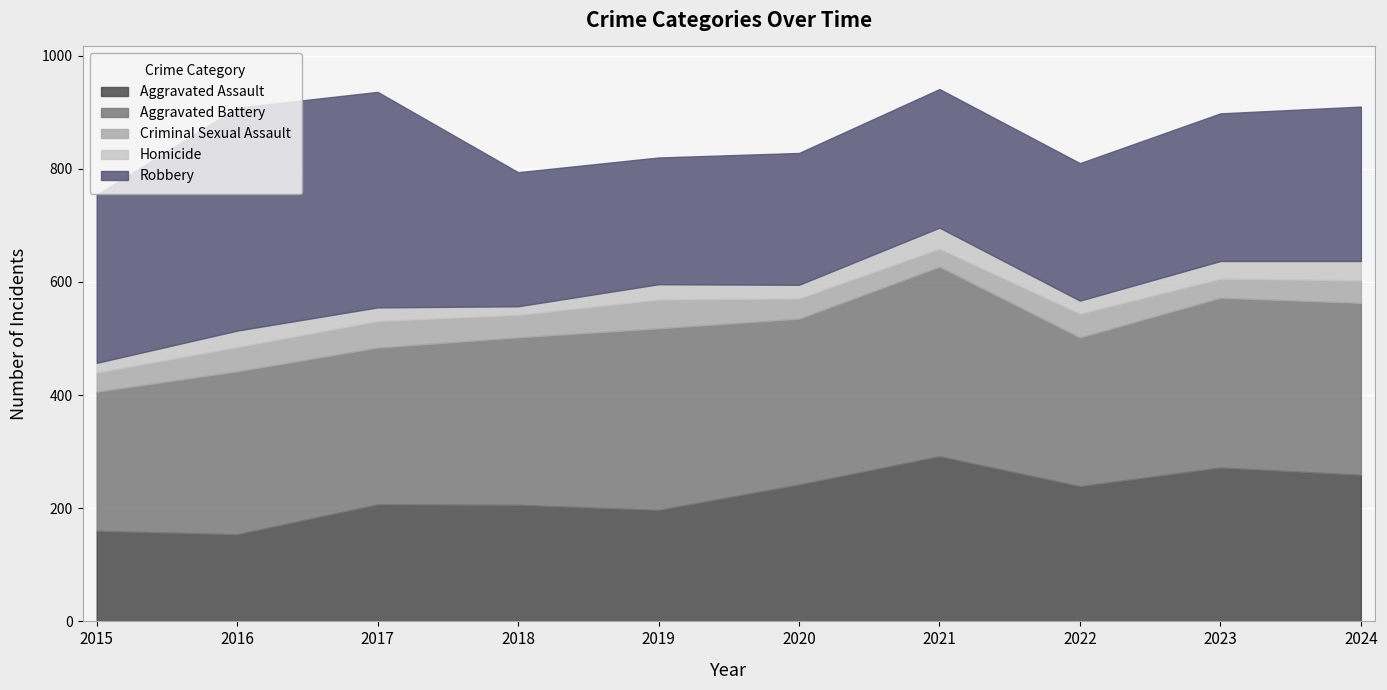

At which category does Aggravated Assault reach its first local peak?

2017